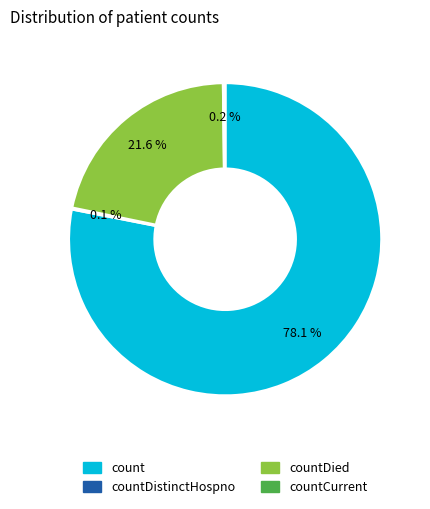

Which slice is the largest?

count